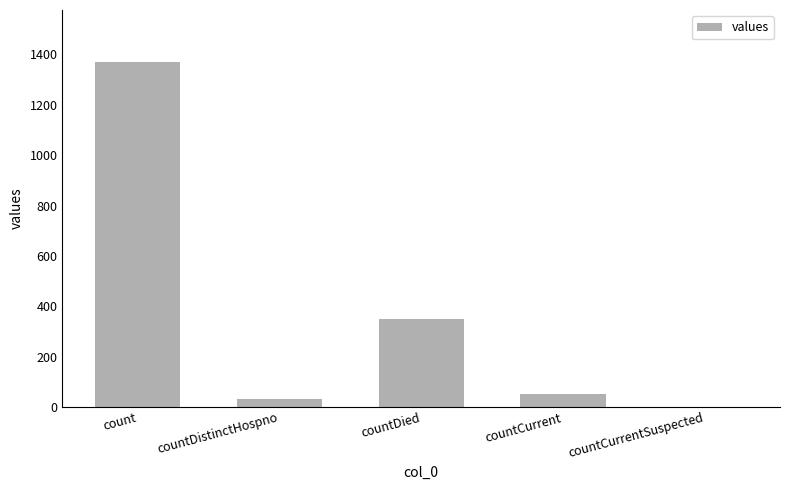

Where is the data nearest to the value 685?

countDied